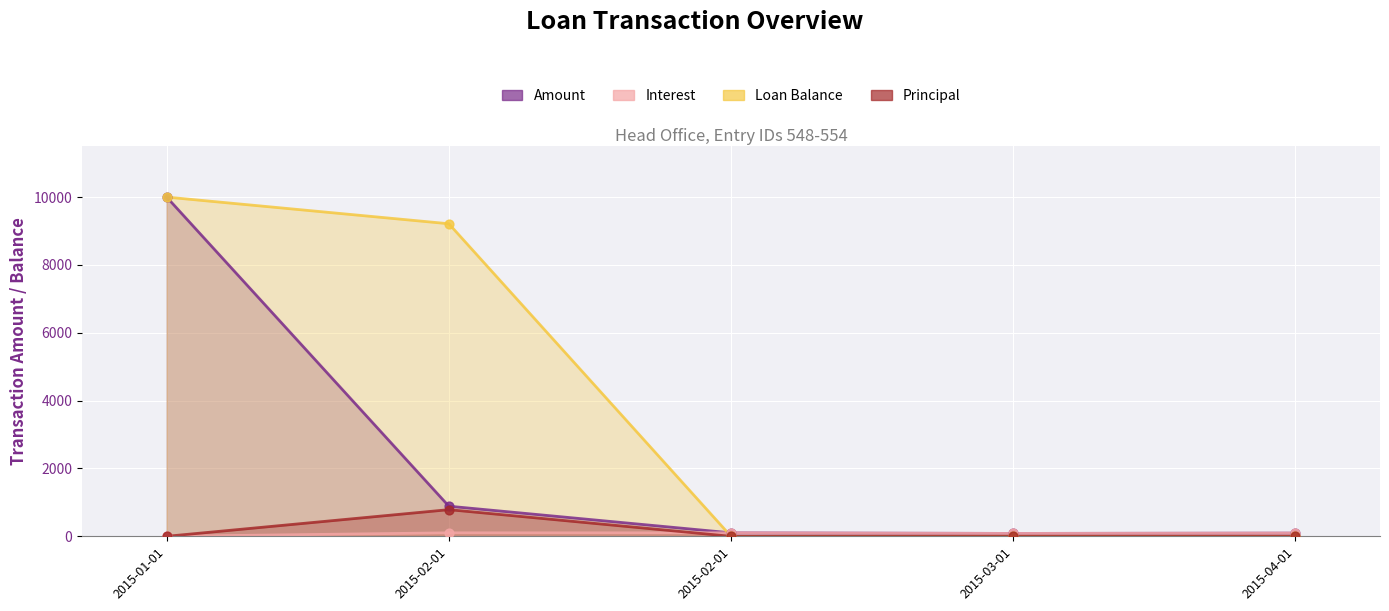

Which series contains the highest Y value?

Amount